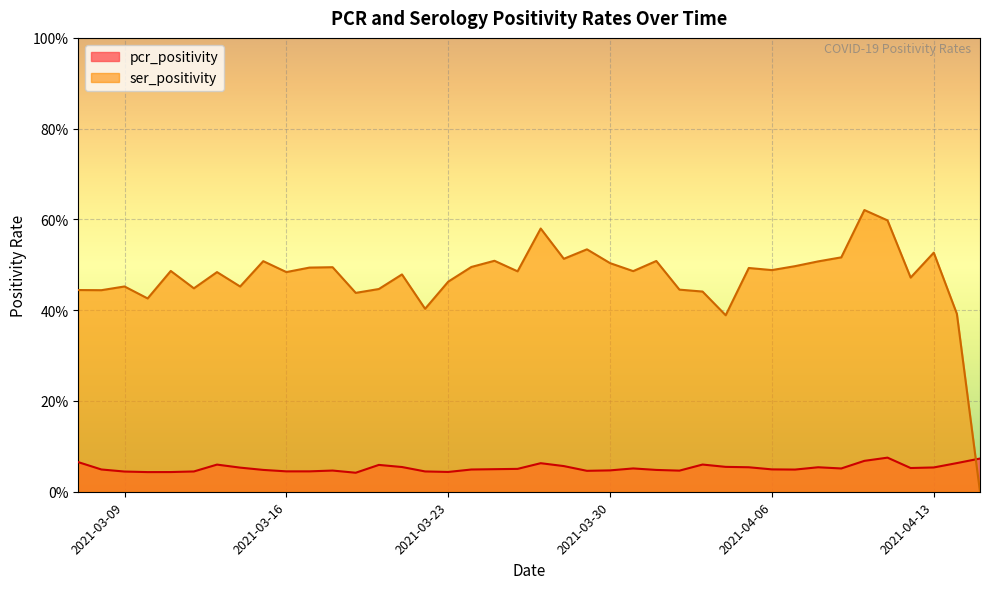

What is the difference between the highest and lowest values at 37?

0.4